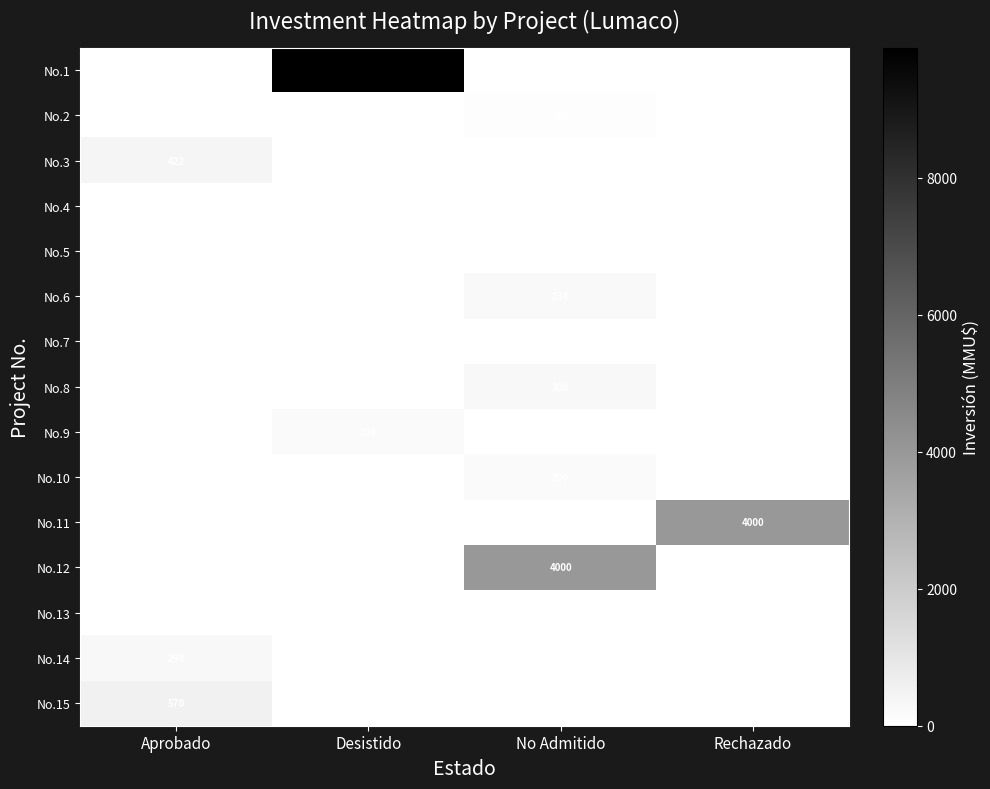

The No.10 series shows 108 at No Admitido. True or false?

False